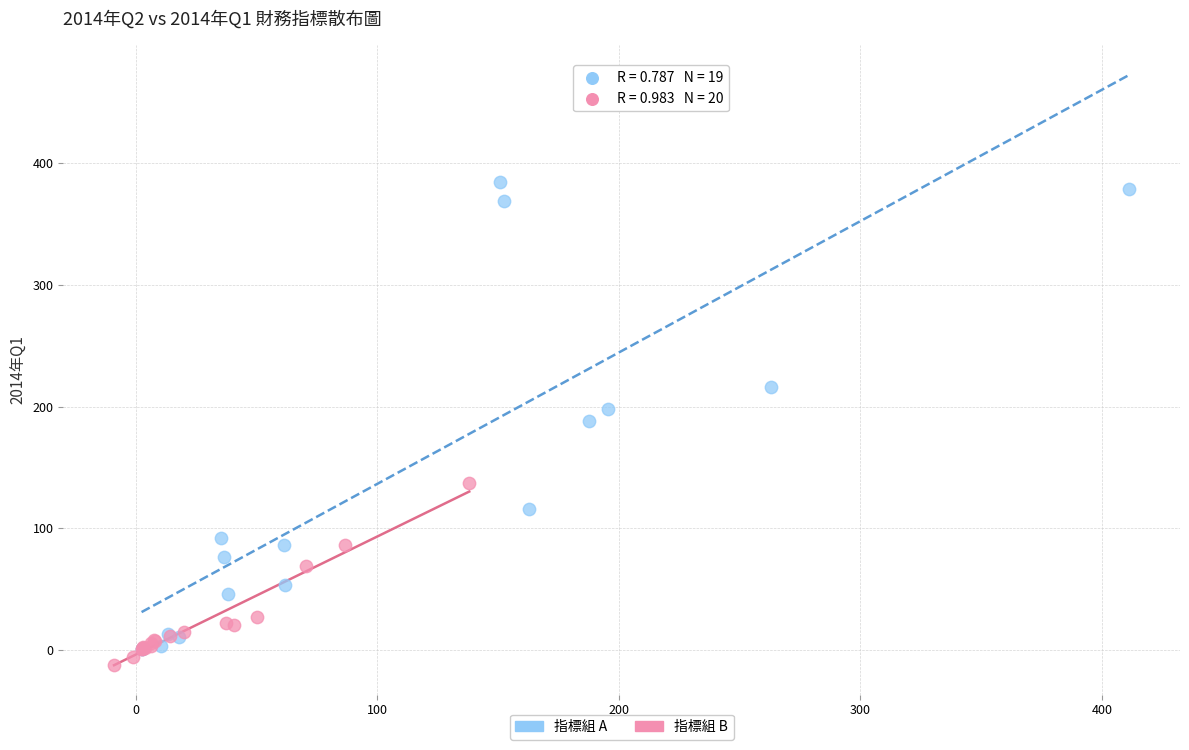

Which series reaches the maximum Y coordinate?

指標組 A